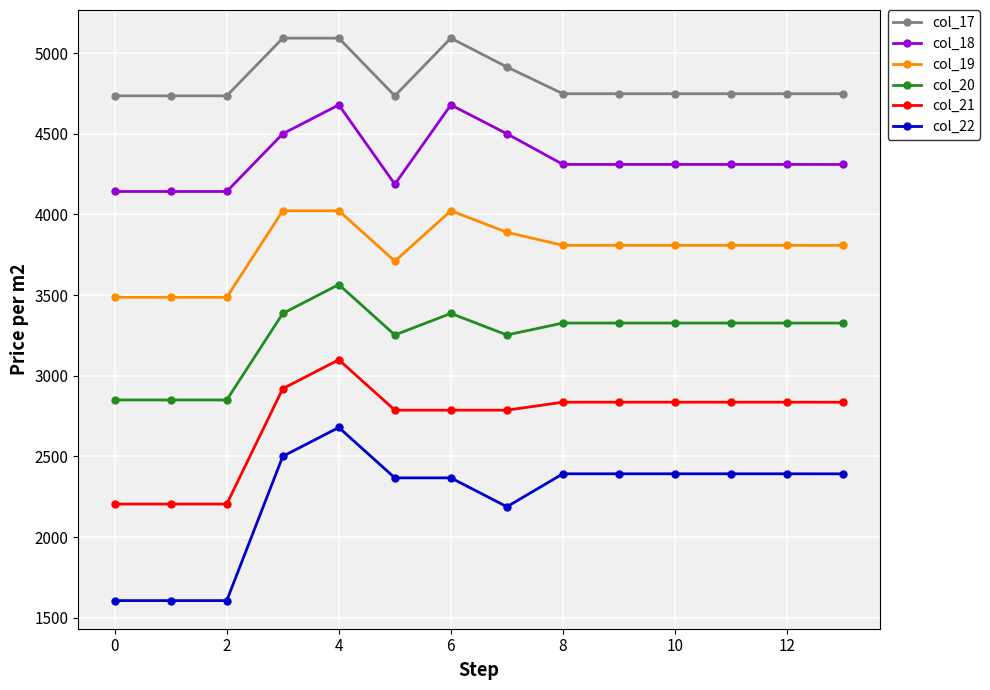

What is the value of the col_18 point at the 1st from the left?

4142.1